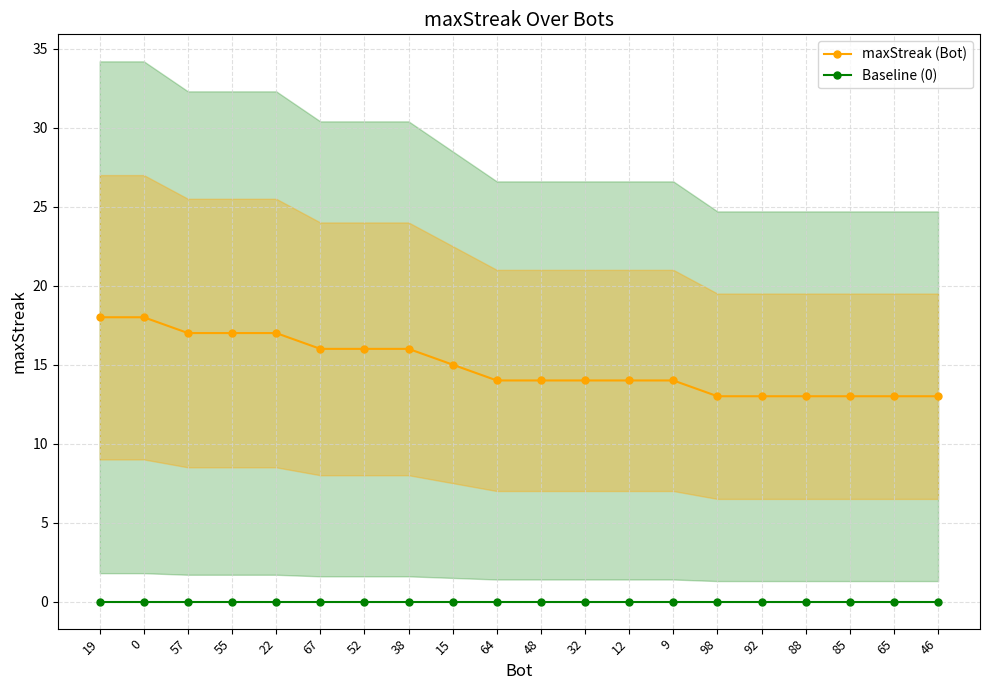

What is the spread (max minus min) of values at 55?

17